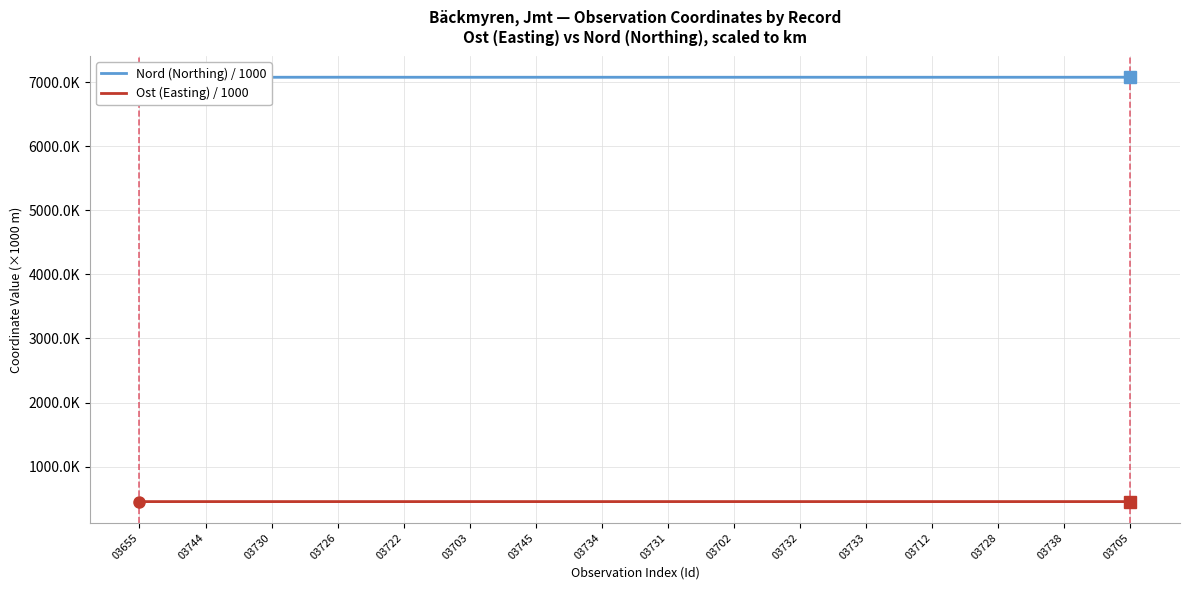

Rank the series by their maximum value, from highest to lowest.

Nord (Northing) / 1000, Ost (Easting) / 1000